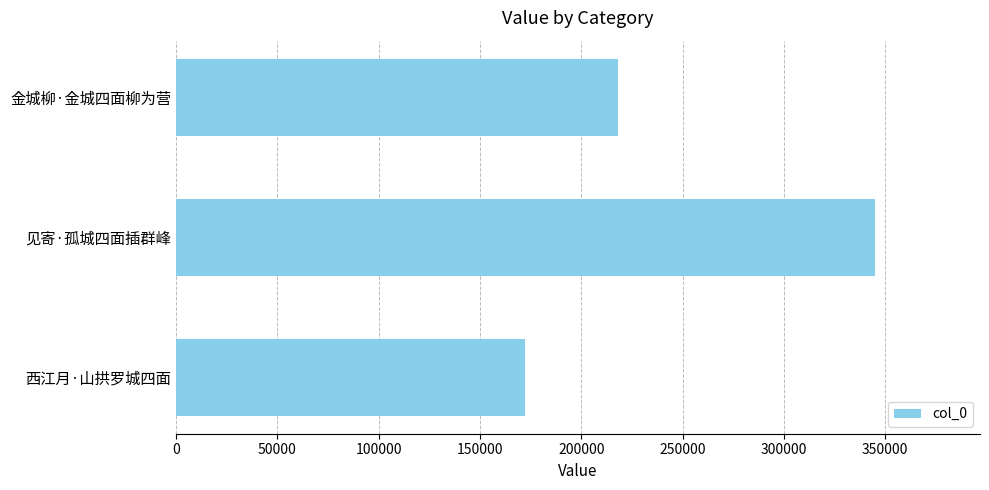

Reading bottom to top, extract all data points from this chart.

172381	345002	217877